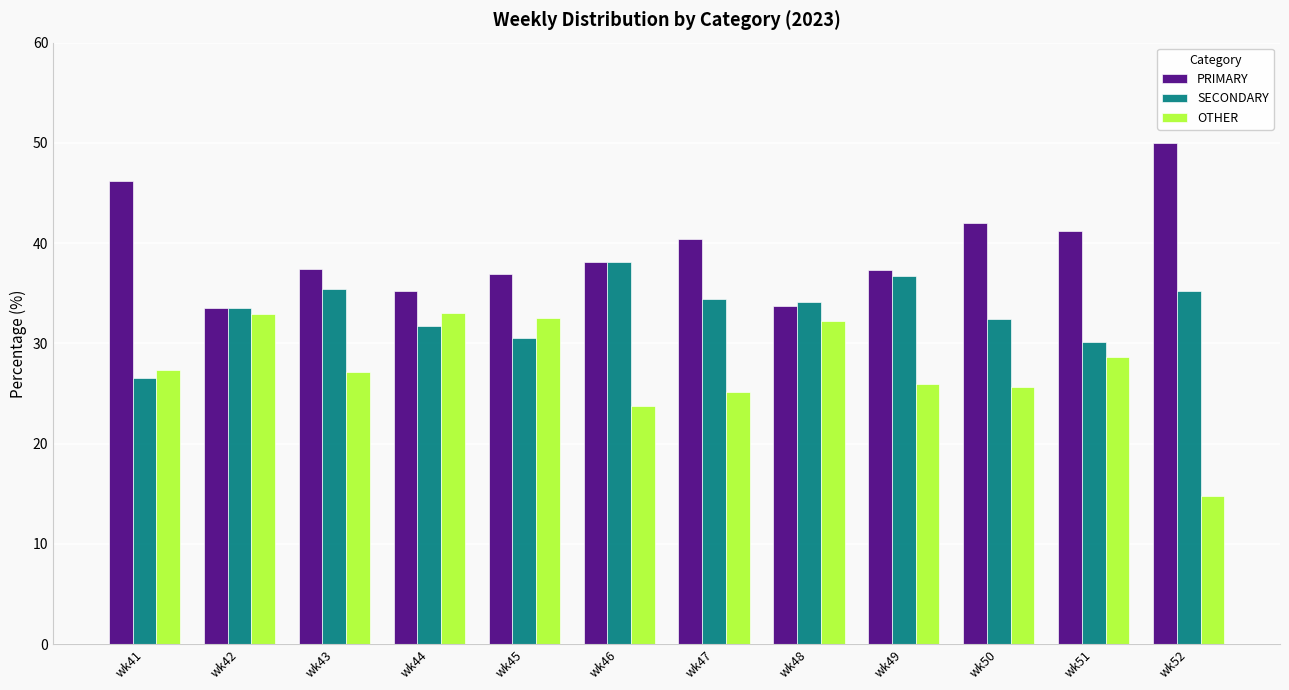

Count the number of data series in this chart.

3